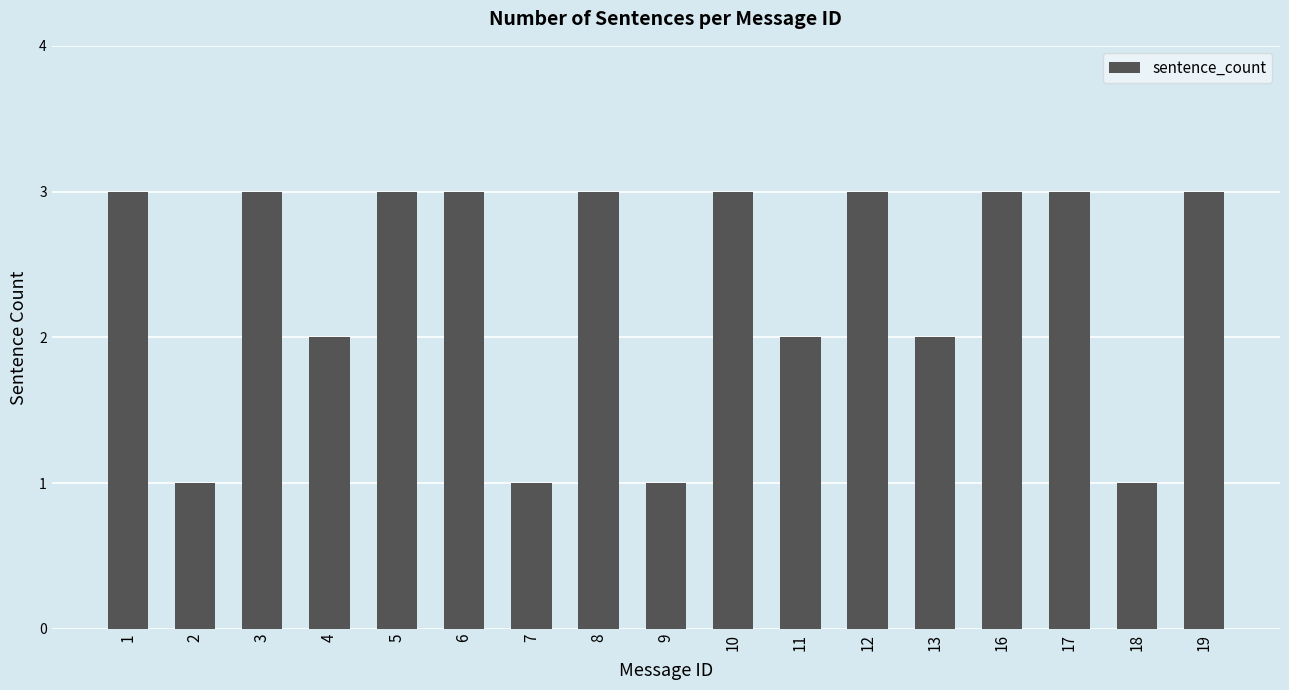

What is the sum of all values?

40